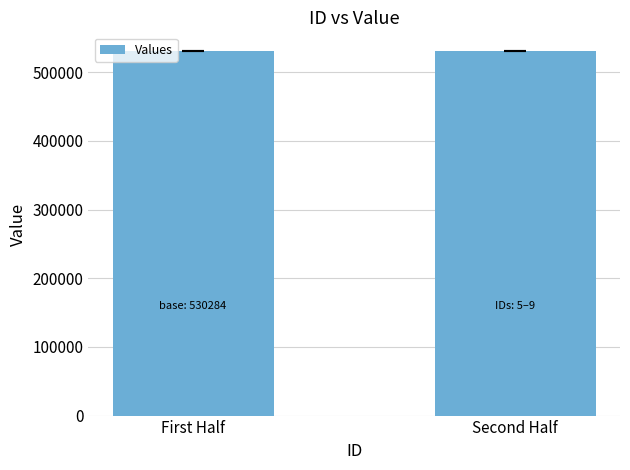

What is the maximum value shown in the chart?

531236